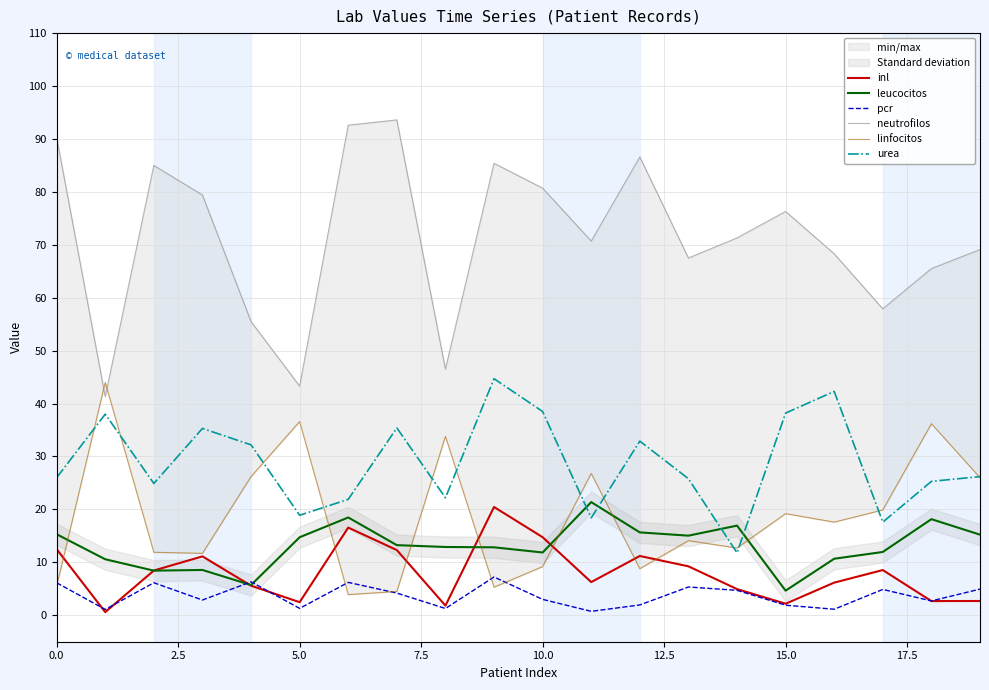

Rank the series at 16 from highest to lowest value.

neutrofilos, urea, linfocitos, leucocitos, inl, pcr